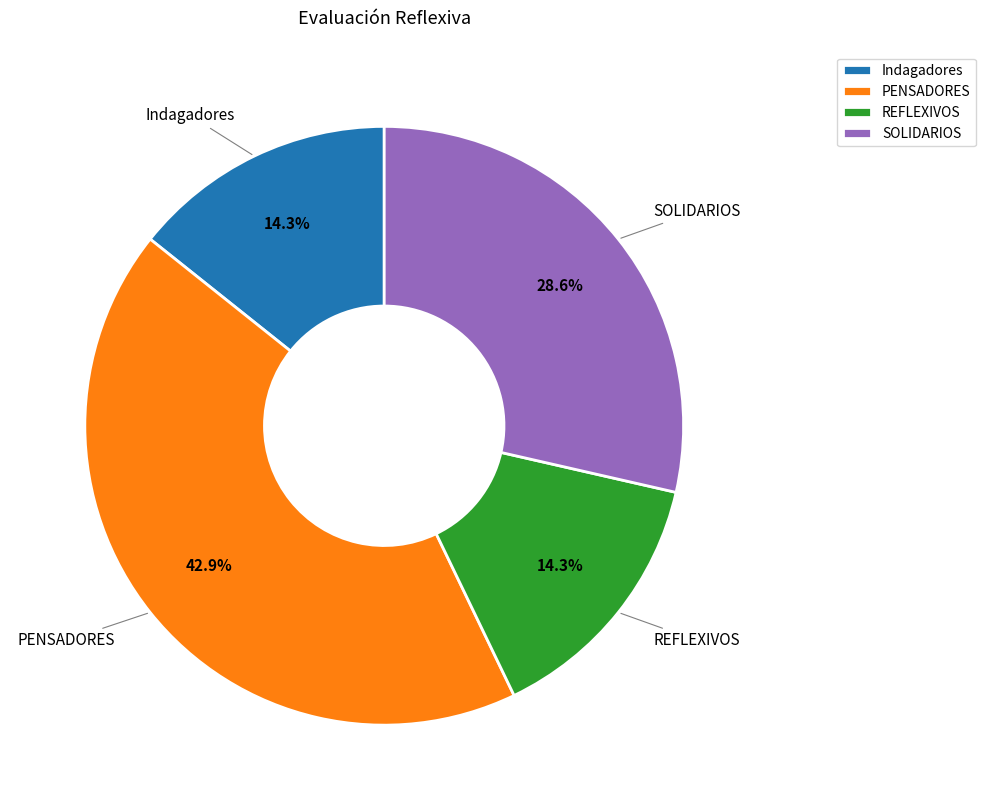

Is the sum of SOLIDARIOS and REFLEXIVOS greater than half?

No